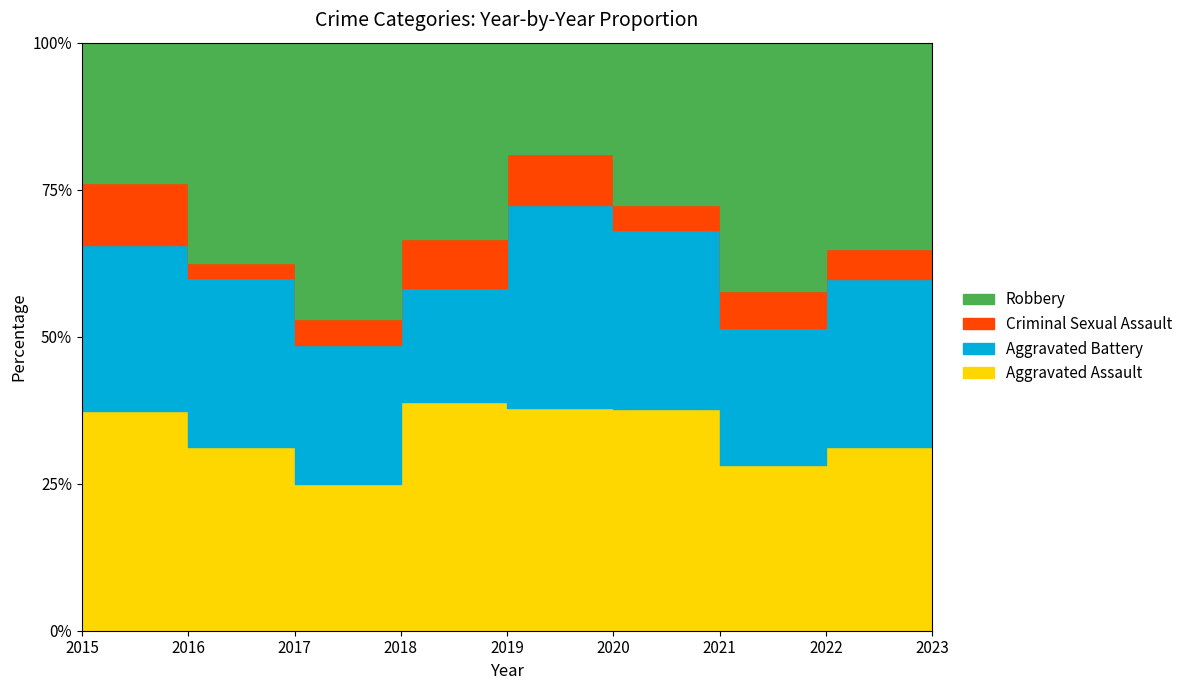

Which series has the largest total across all categories?

Aggravated Assault